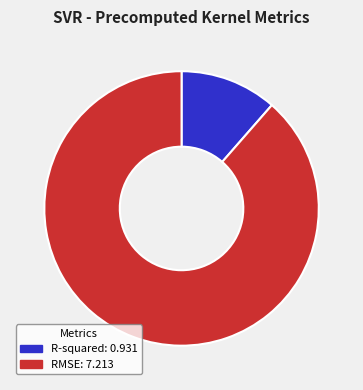

To the nearest percent, what is the average slice percentage?

50%